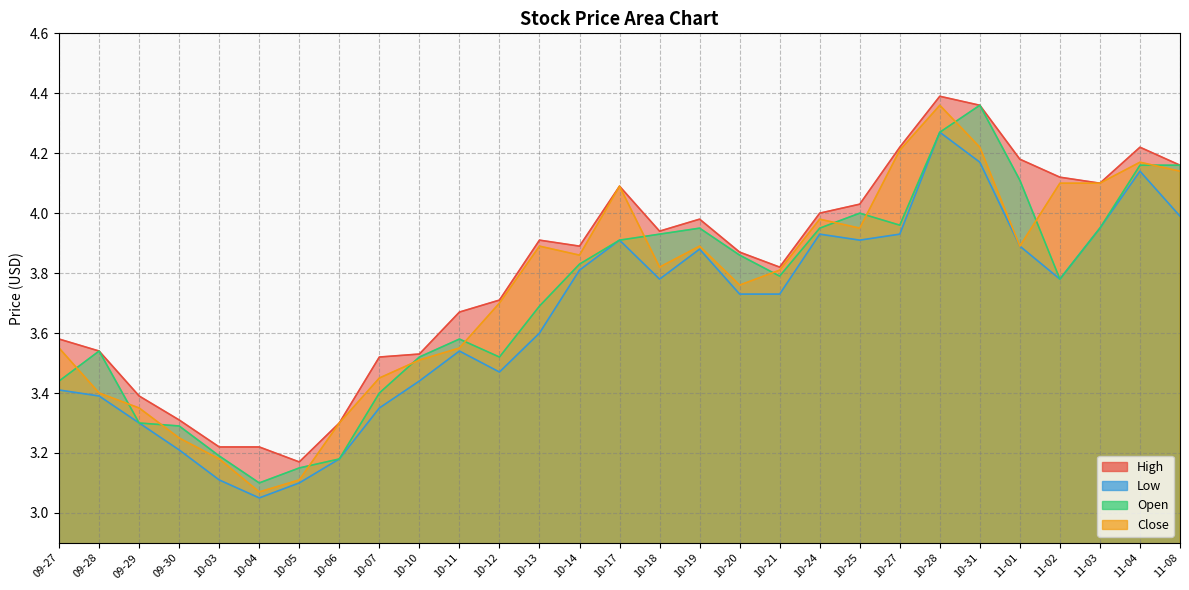

Rank the categories by Low value from lowest to highest.

10-04, 10-05, 10-03, 10-06, 09-30, 09-29, 10-07, 09-28, 09-27, 10-10, 10-12, 10-11, 10-13, 10-20, 10-21, 10-18, 11-02, 10-14, 10-19, 11-01, 10-17, 10-25, 10-24, 10-27, 11-03, 11-08, 11-04, 10-31, 10-28